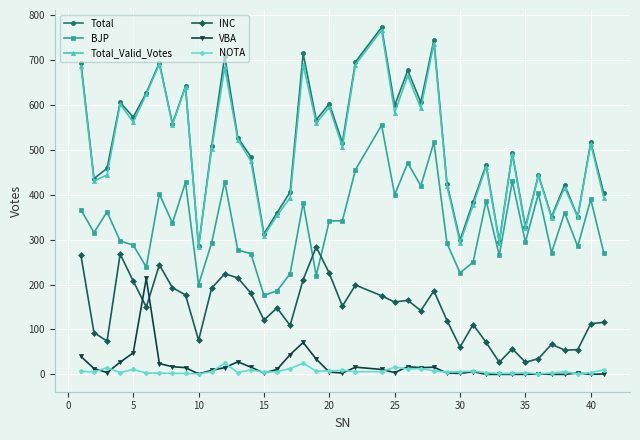

True or false: VBA has more than 0 interior local peaks.

True